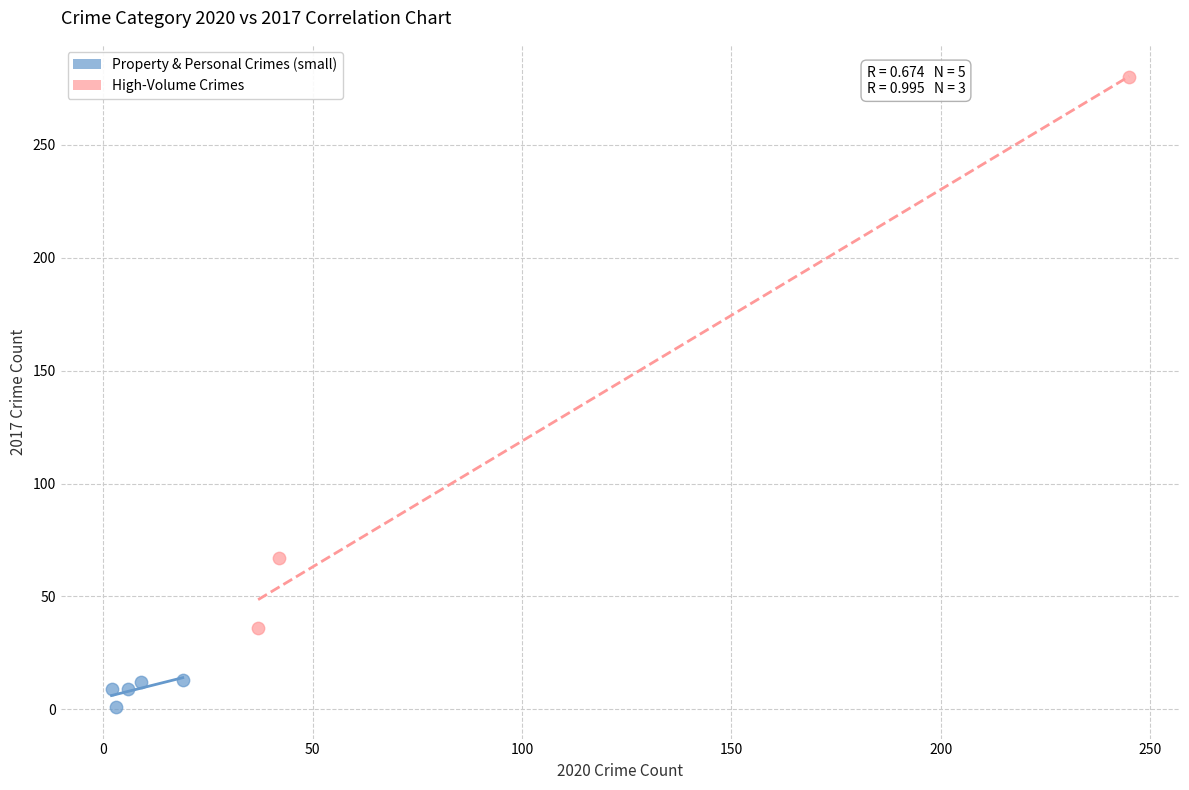

Which series has the largest Y range (max minus min)?

High-Volume Crimes